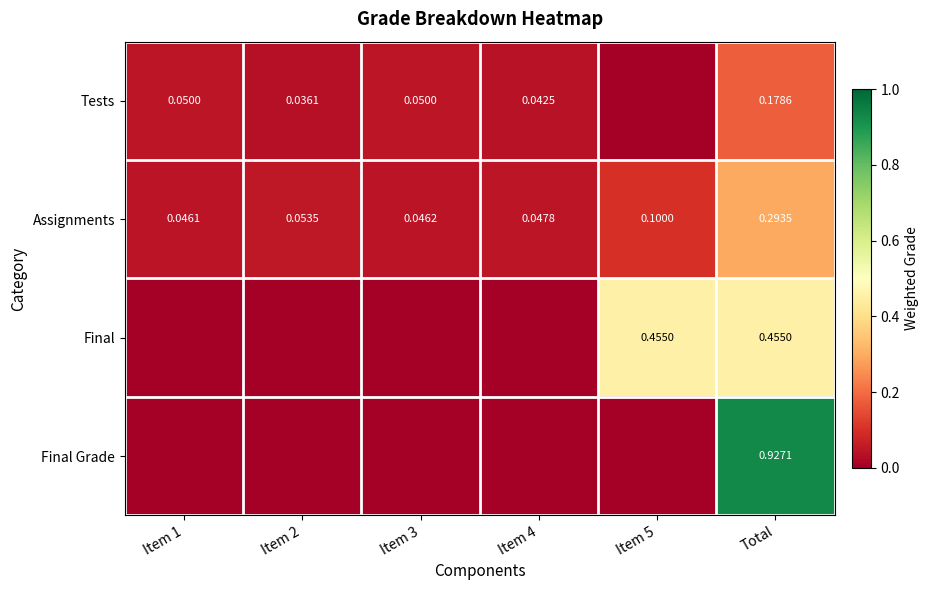

Rank the series at Total from highest to lowest value.

Final Grade, Final, Assignments, Tests